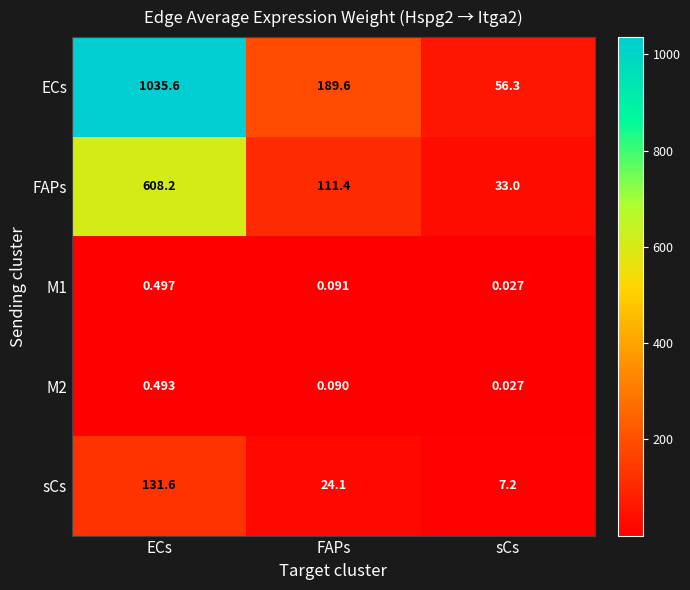

Count the number of categories in the chart.

3